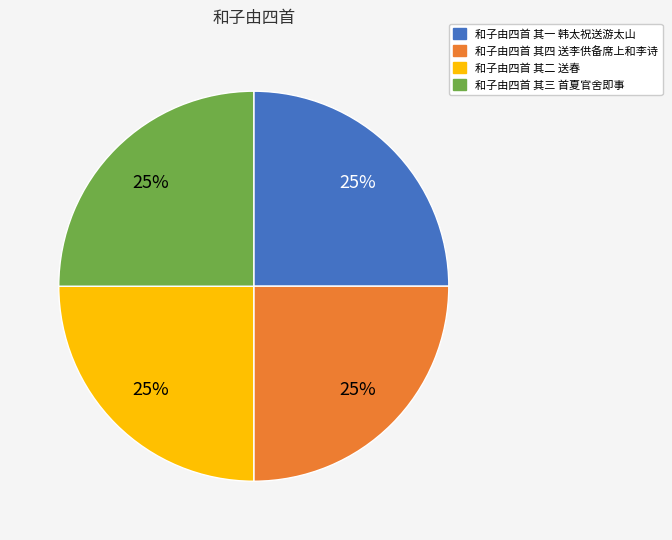

What is the ratio of the value at 和子由四首 其四 送李供备席上和李诗 to the value at 和子由四首 其一 韩太祝送游太山?

1.0